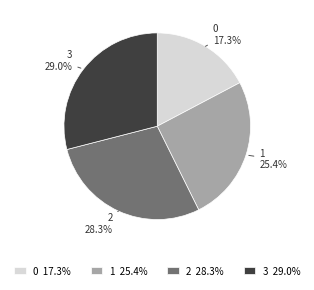

To the nearest percent, what is the difference between the largest and smallest slice percentages?

12%